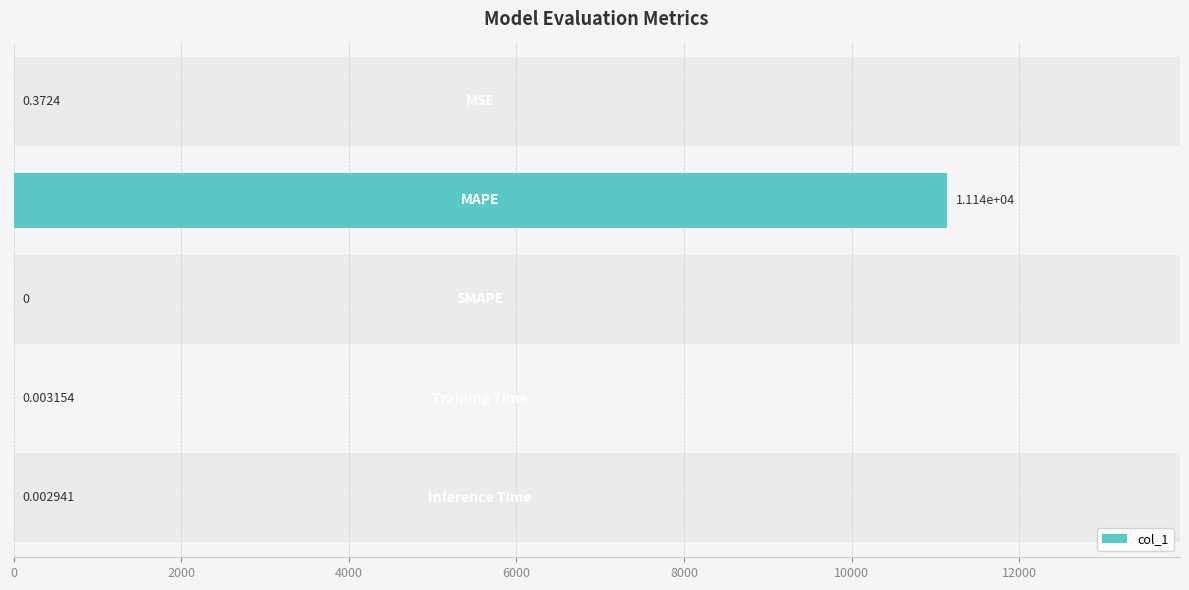

Reading right to left, transcribe all the data shown in this chart.

8000=0.0	6000=0.0	4000=0.0	2000=11136.0	0=0.4